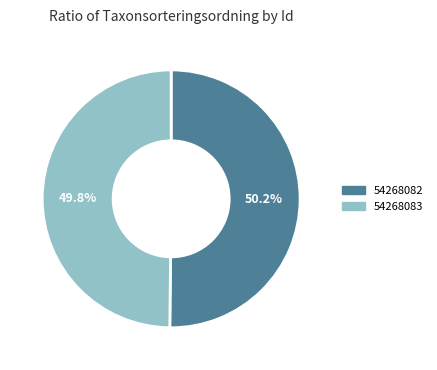

Does any single category account for the majority?

Yes